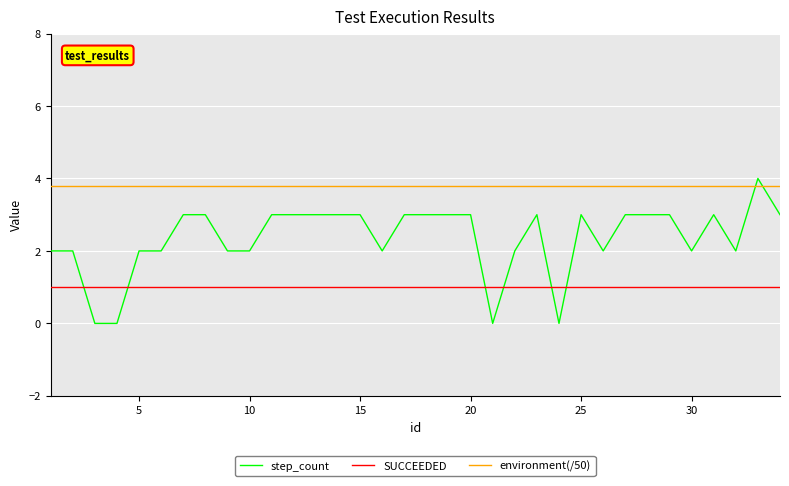

List the series in order of their peak value, lowest first.

SUCCEEDED, environment(/50), step_count